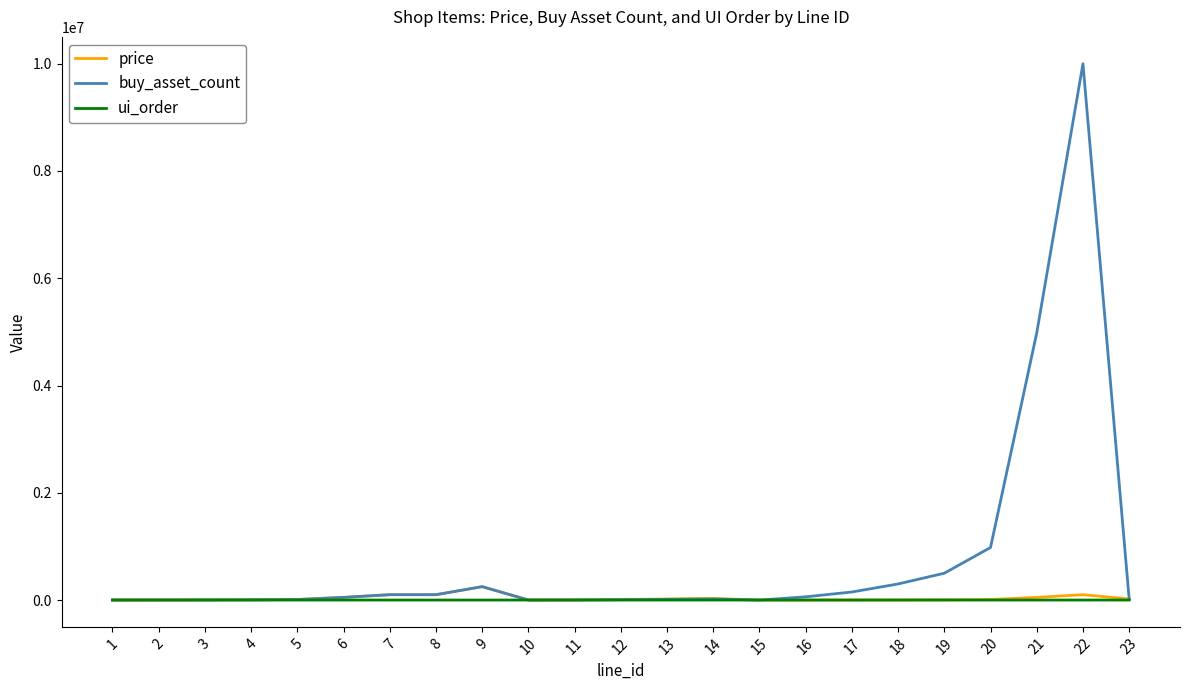

How many values in the buy_asset_count series are below 20400?

11